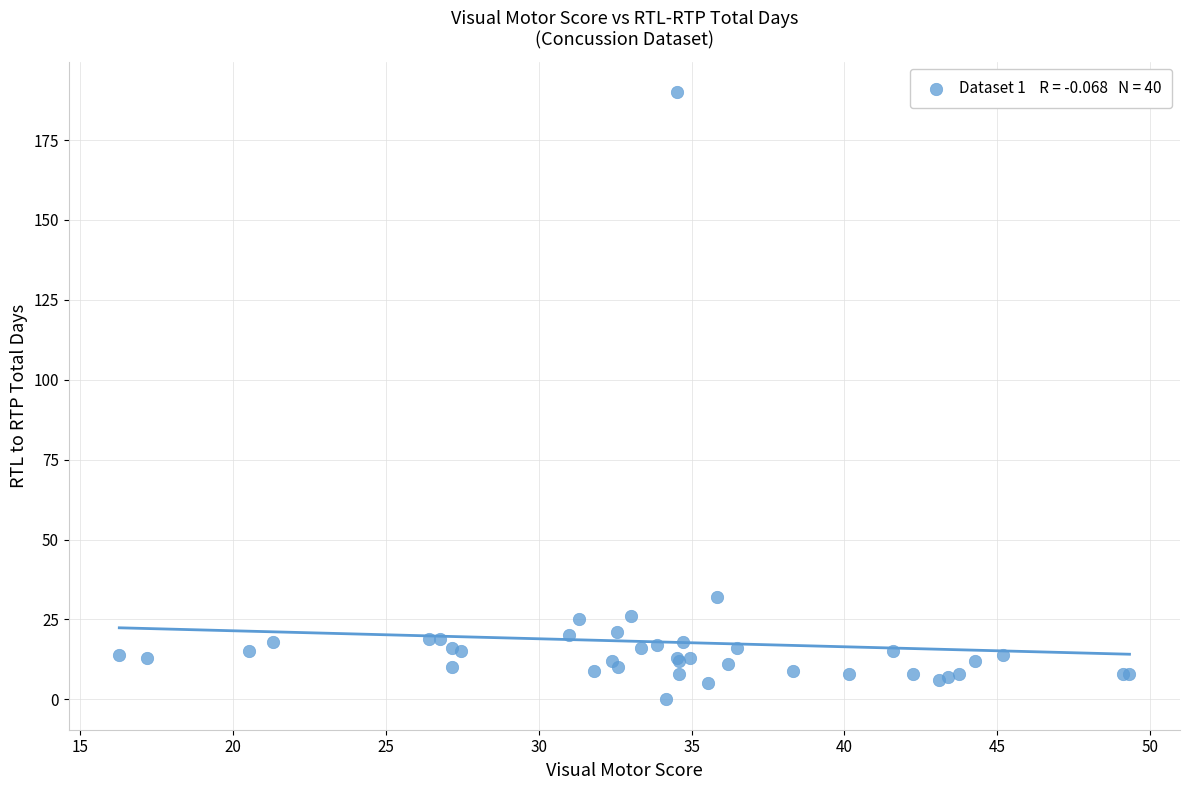

What Y value in the scatter plot is closest to 95?

32